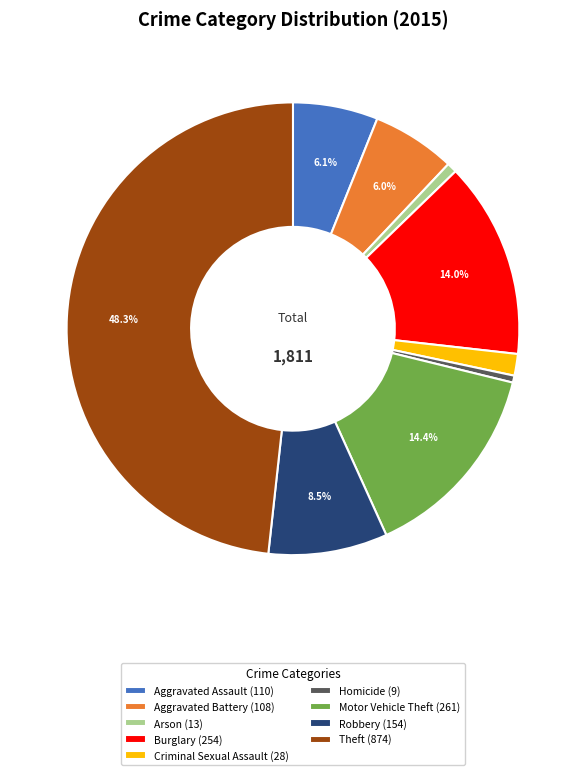

Between Aggravated Battery (108) and Criminal Sexual Assault (28), which is larger?

Aggravated Battery (108)